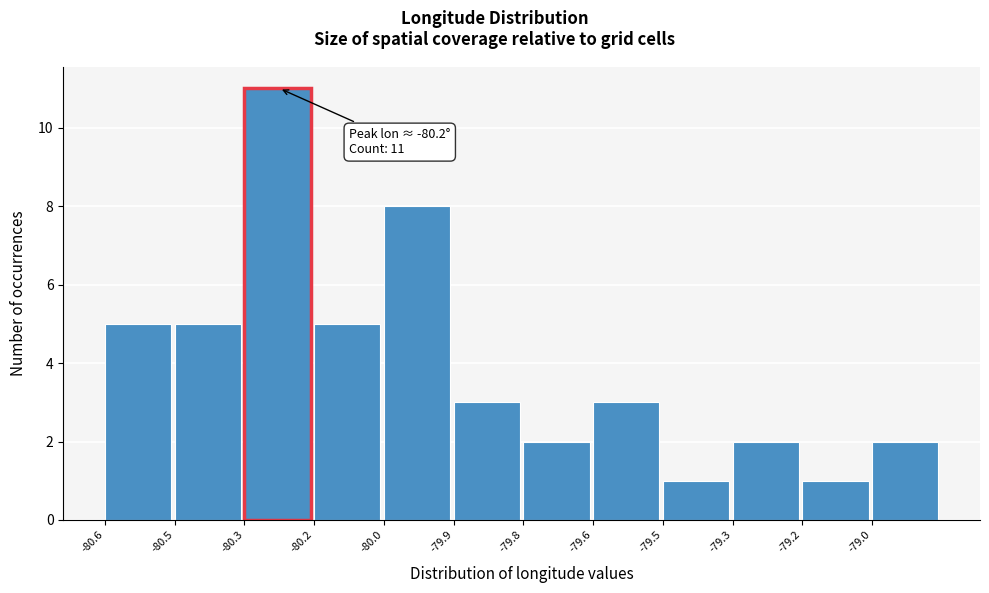

Reading left to right, transcribe all the data shown in this chart.

5	5	11	5	8	3	2	3	1	2	1	2